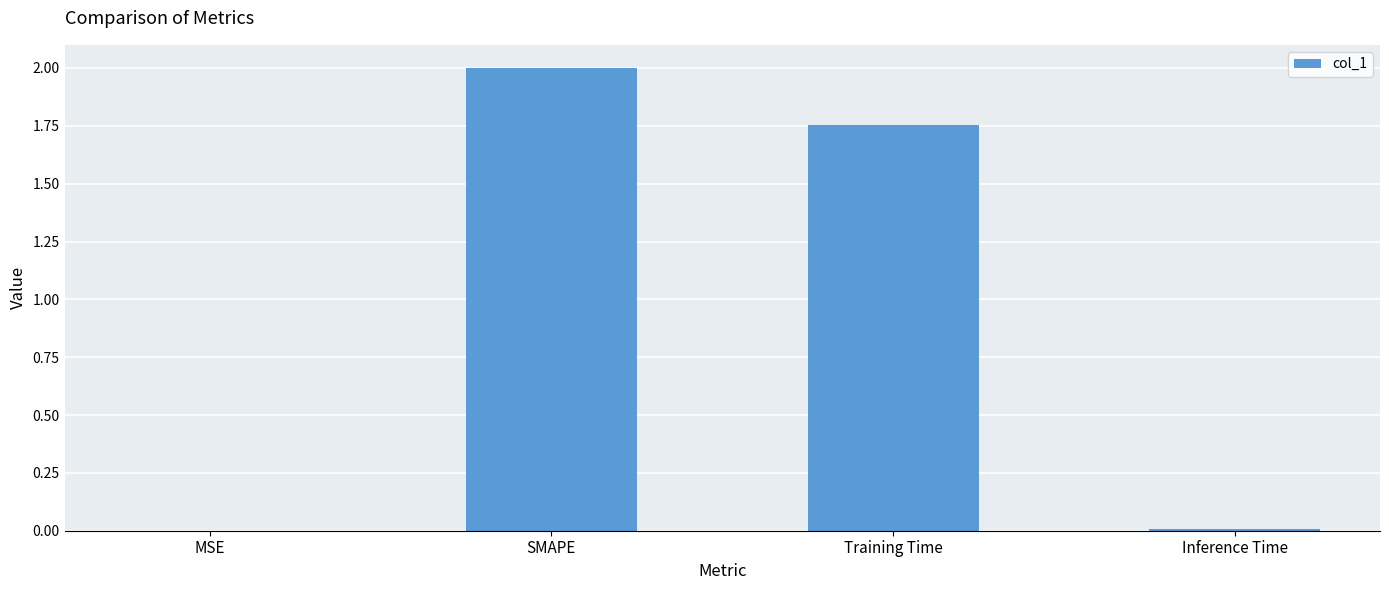

What is the sum of the values at SMAPE and Training Time?

3.8